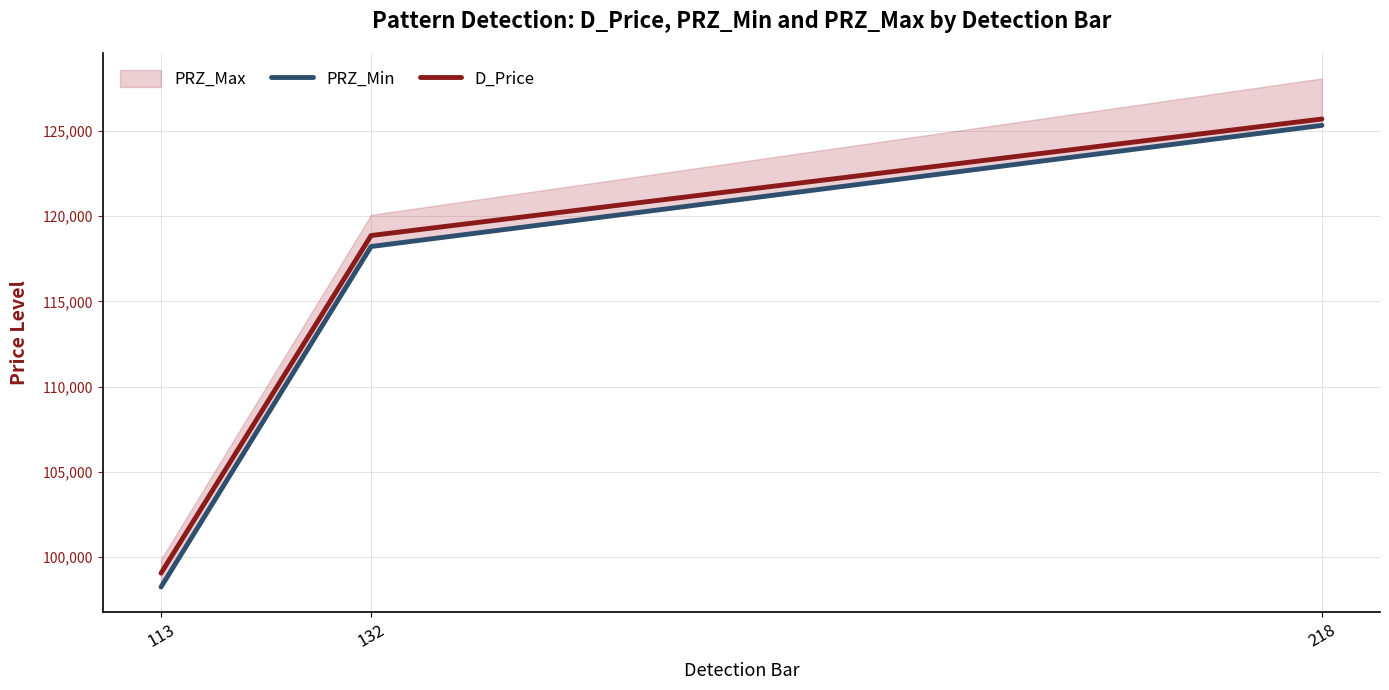

List the labels in order of D_Price value, largest first.

218, 132, 113